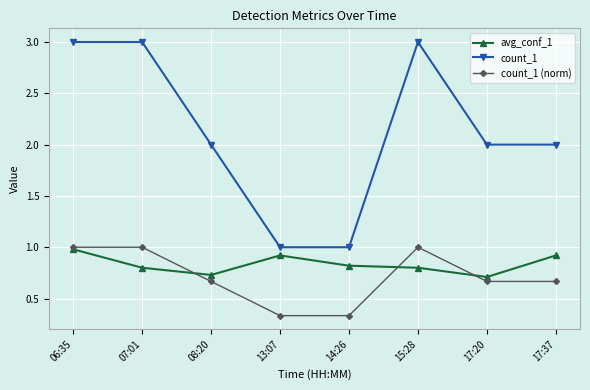

Count the number of categories in the chart.

8